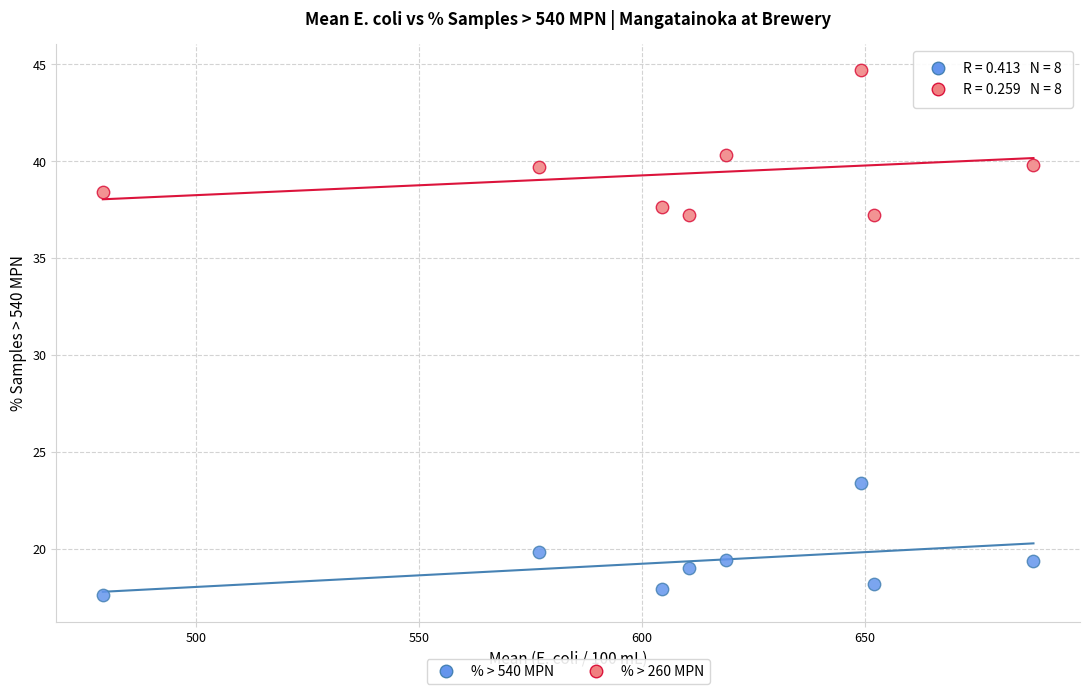

Which series has the largest Y range (max minus min)?

% > 260 MPN